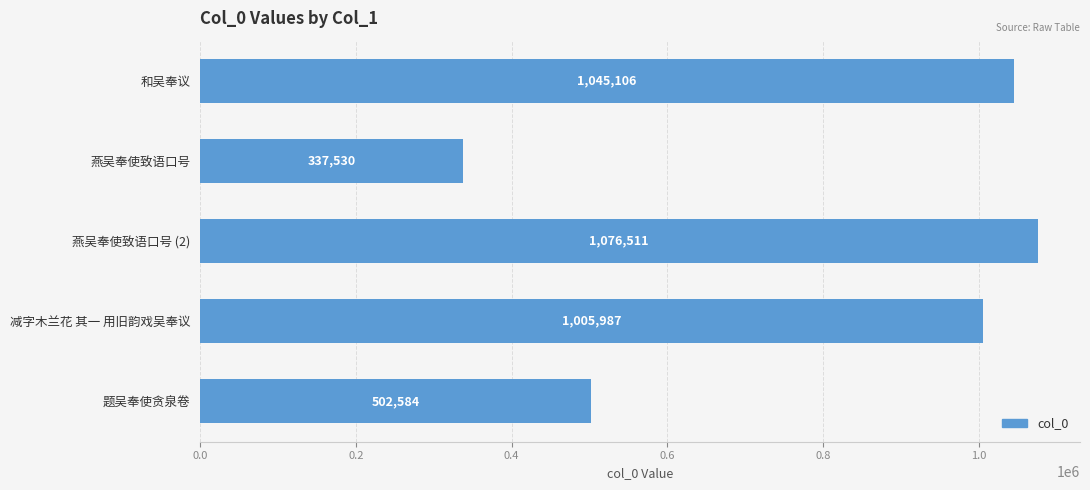

The chart shows a value of 1076511 at 燕吴奉使致语口号 (2). True or false?

True